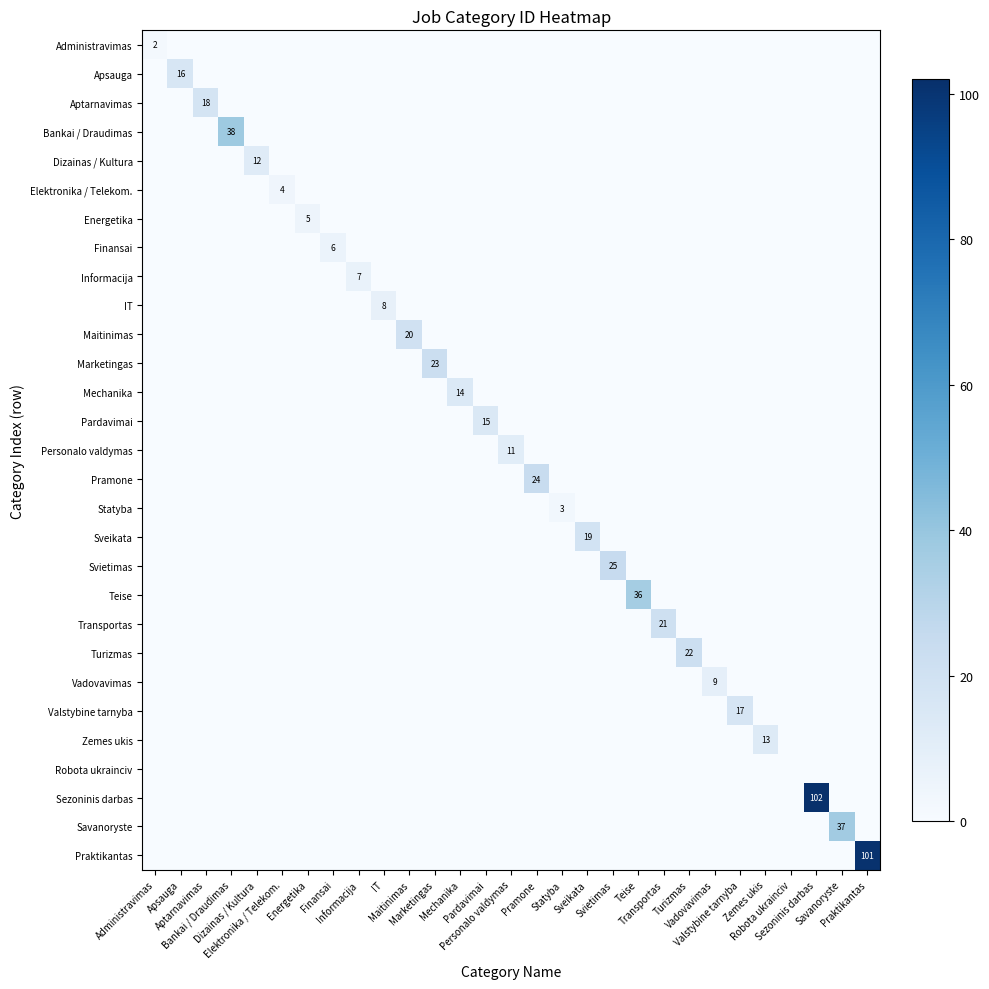

Between Maitinimas and Valstybine tarnyba, which is larger?

Maitinimas